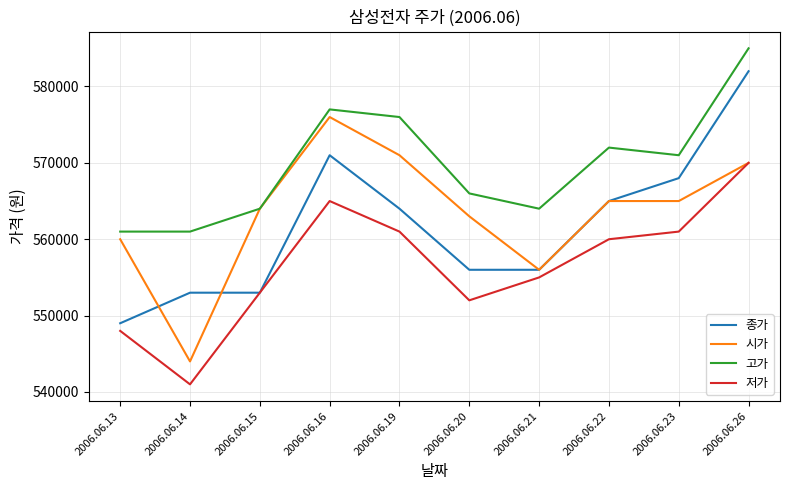

Rank the series by their maximum value, from lowest to highest.

저가, 시가, 종가, 고가